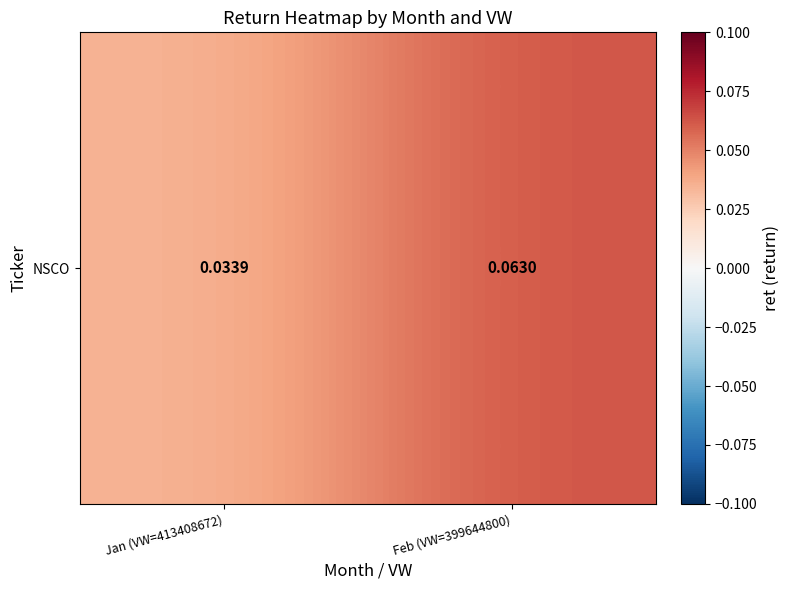

Reading left to right, extract all data points from this chart.

Jan (VW=413408672)=0.0	Feb (VW=399644800)=0.1